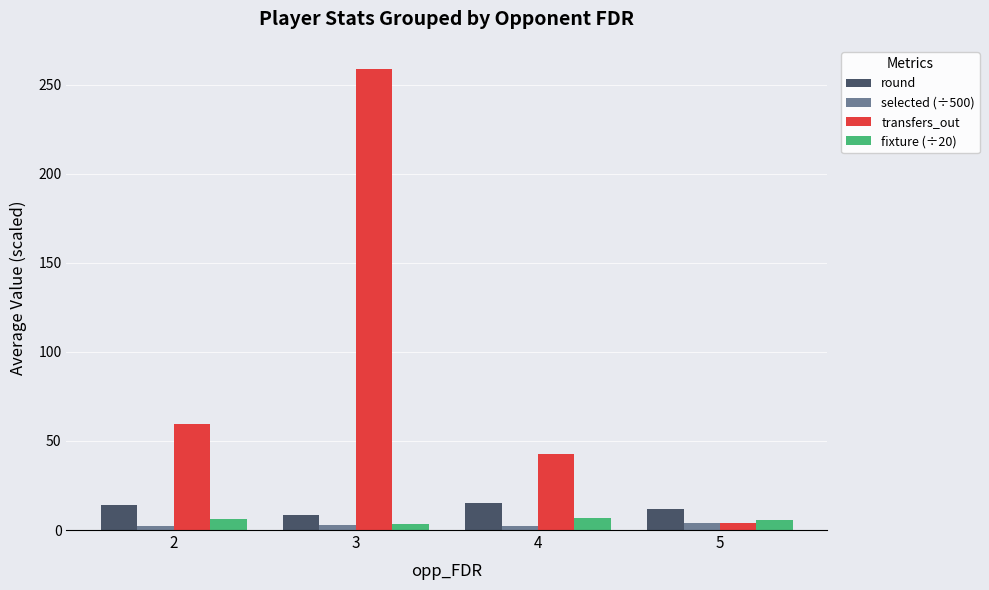

What is the minimum value for selected (÷500)?

2.1